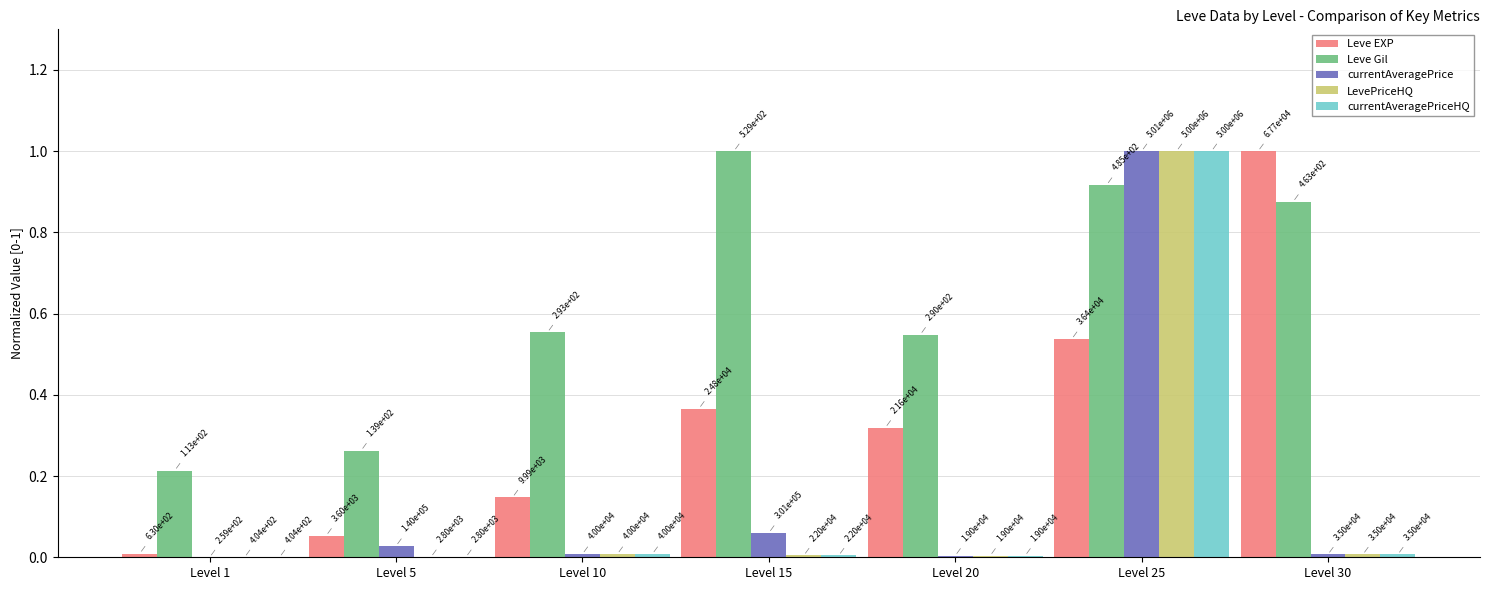

Rank the series by their maximum value, from lowest to highest.

Leve EXP, Leve Gil, currentAveragePrice, LevePriceHQ, currentAveragePriceHQ